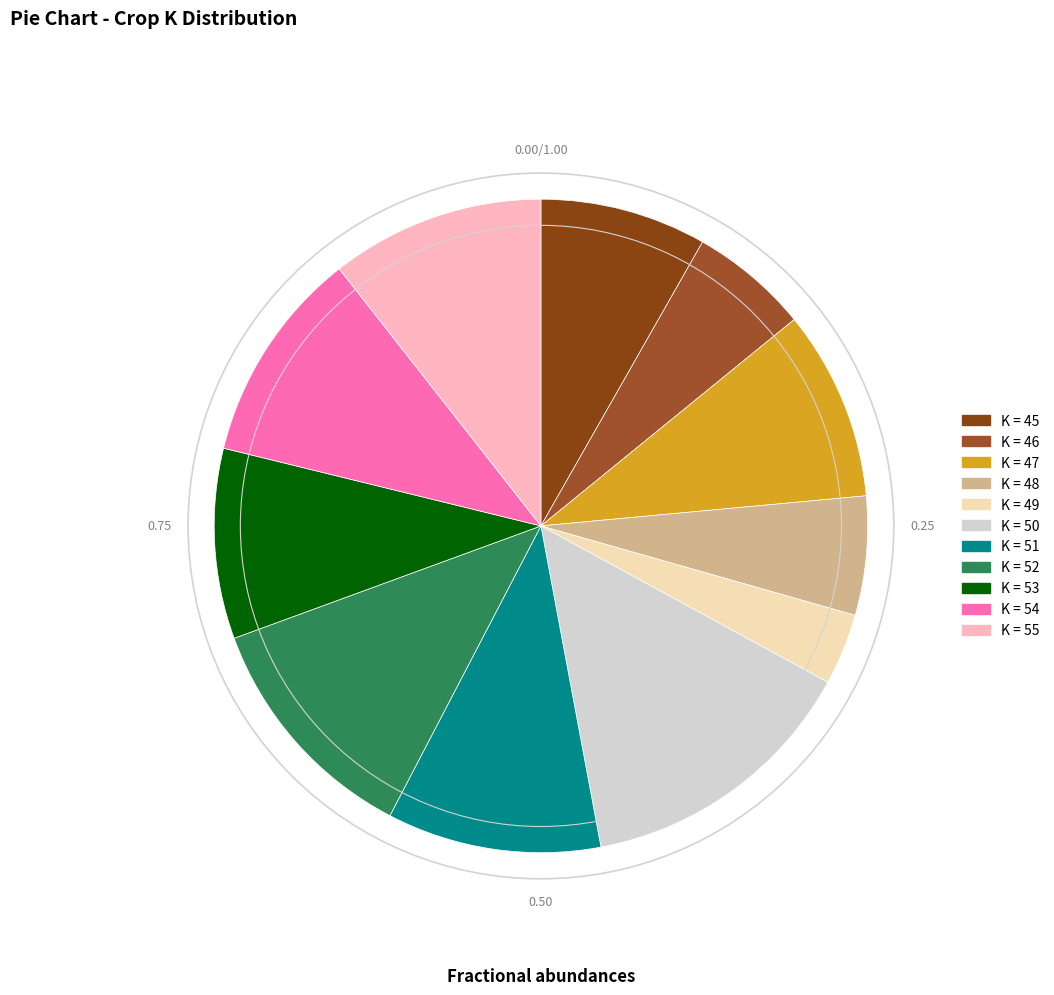

Is there a majority slice in this chart?

No